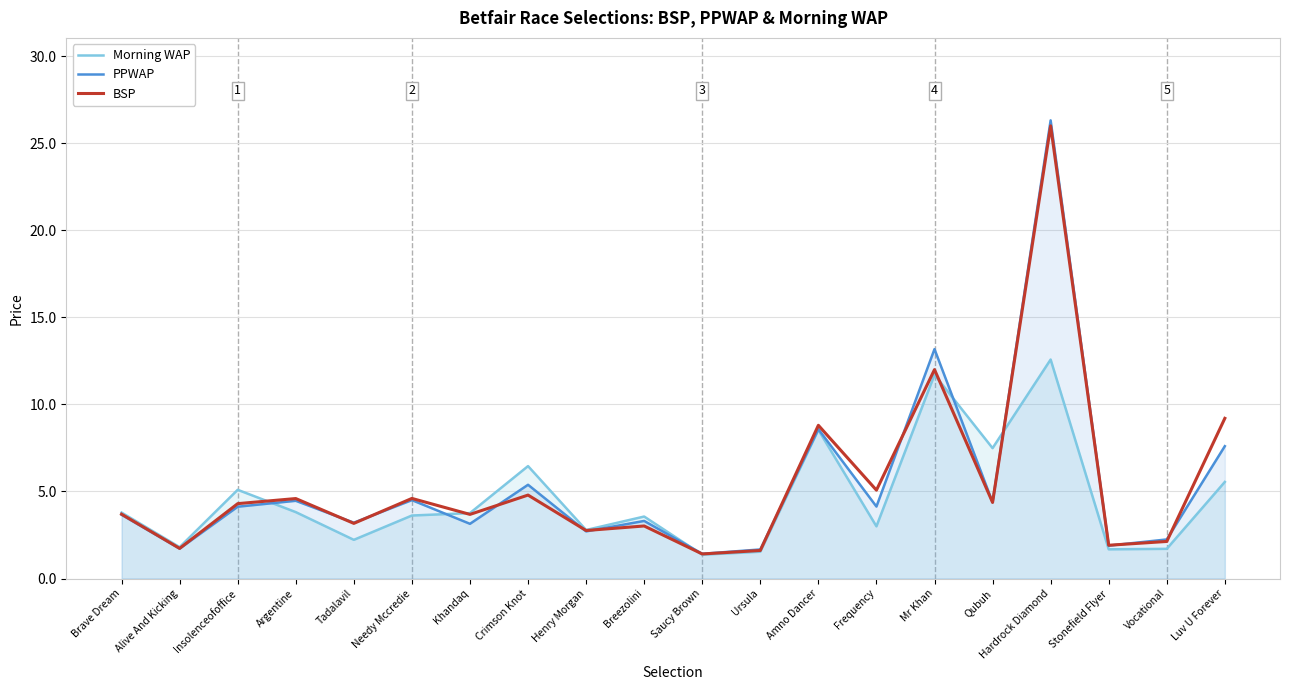

What is the difference between the maximum and second lowest values in the BSP series?

24.4